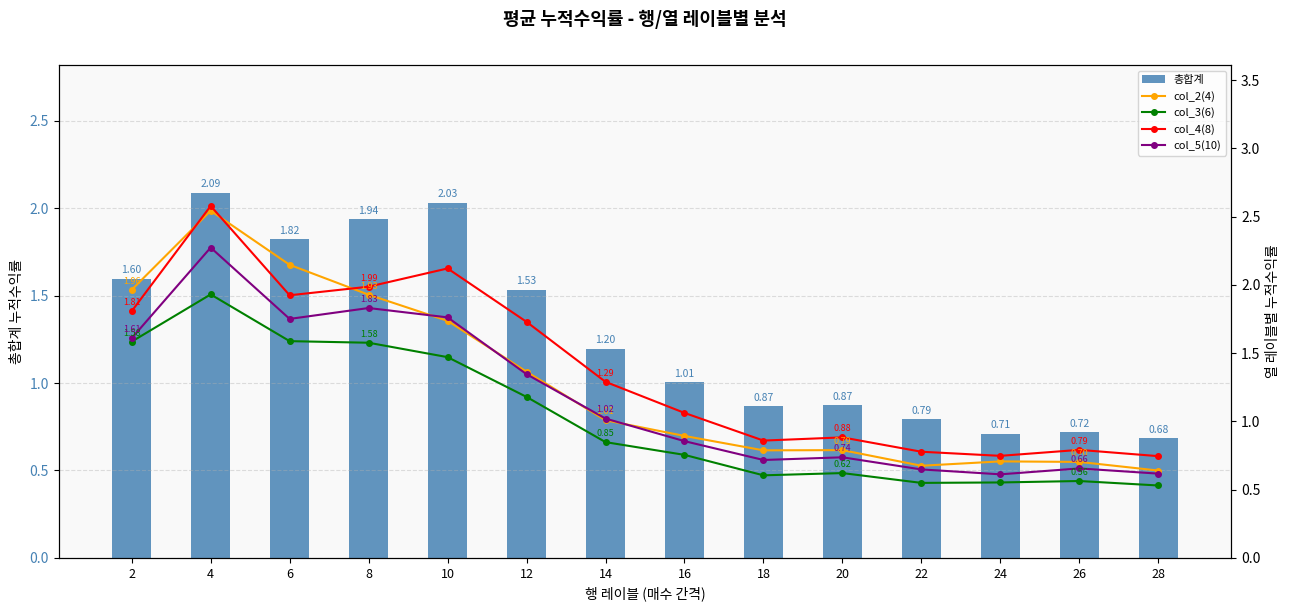

Which has a higher value, 10 or 18?

10